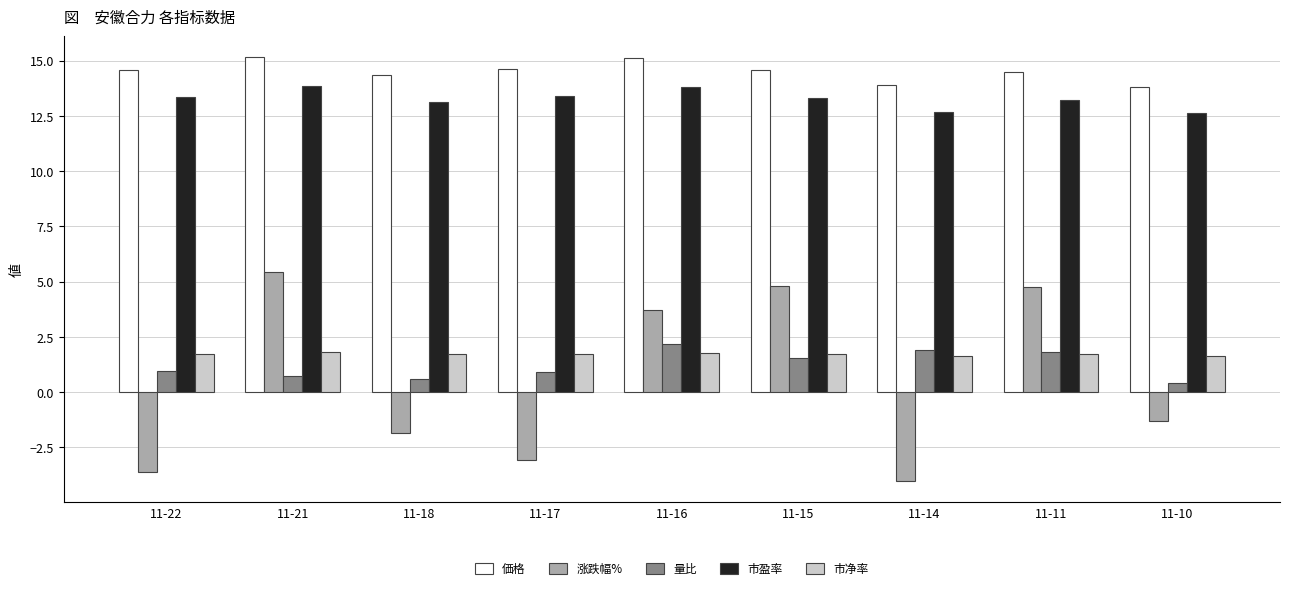

Rank the series at 11-18 from lowest to highest value.

涨跌幅%, 量比, 市净率, 市盈率, 価格